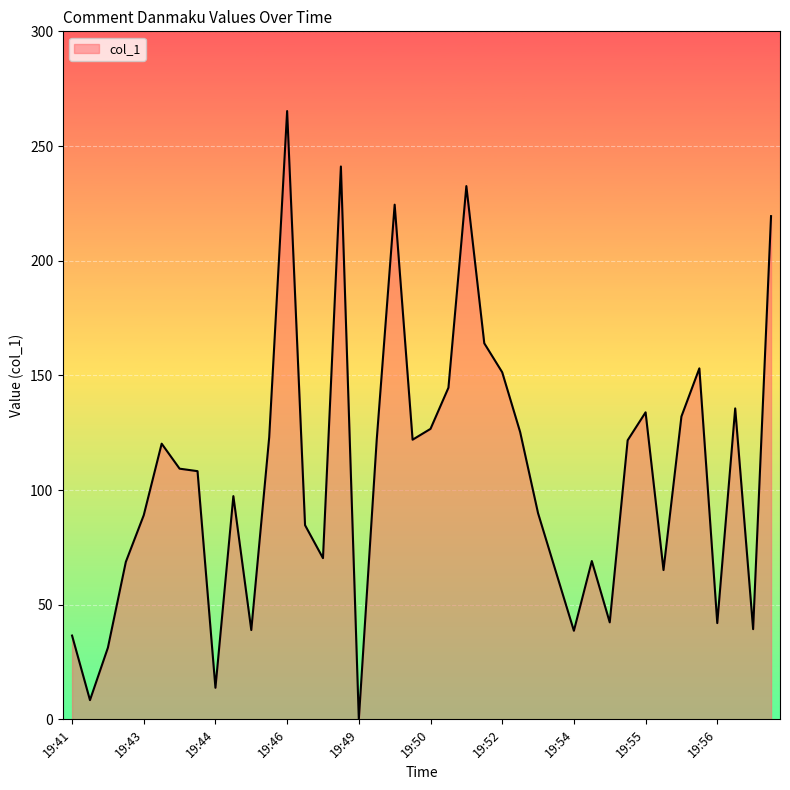

Is this an area chart (filled region under the line)?

Yes